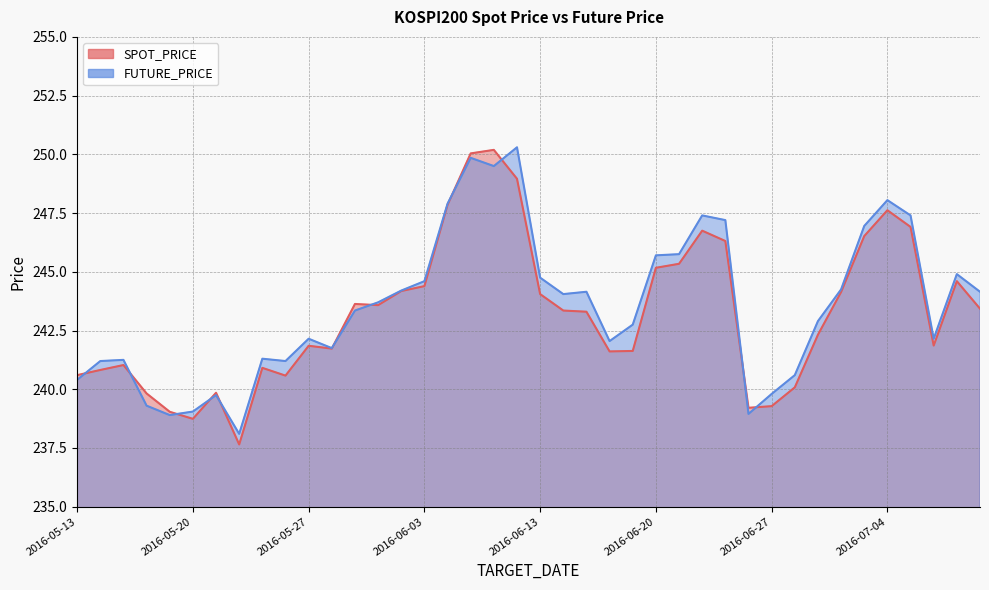

What is the label of the 34th point from the left?

2016-06-30